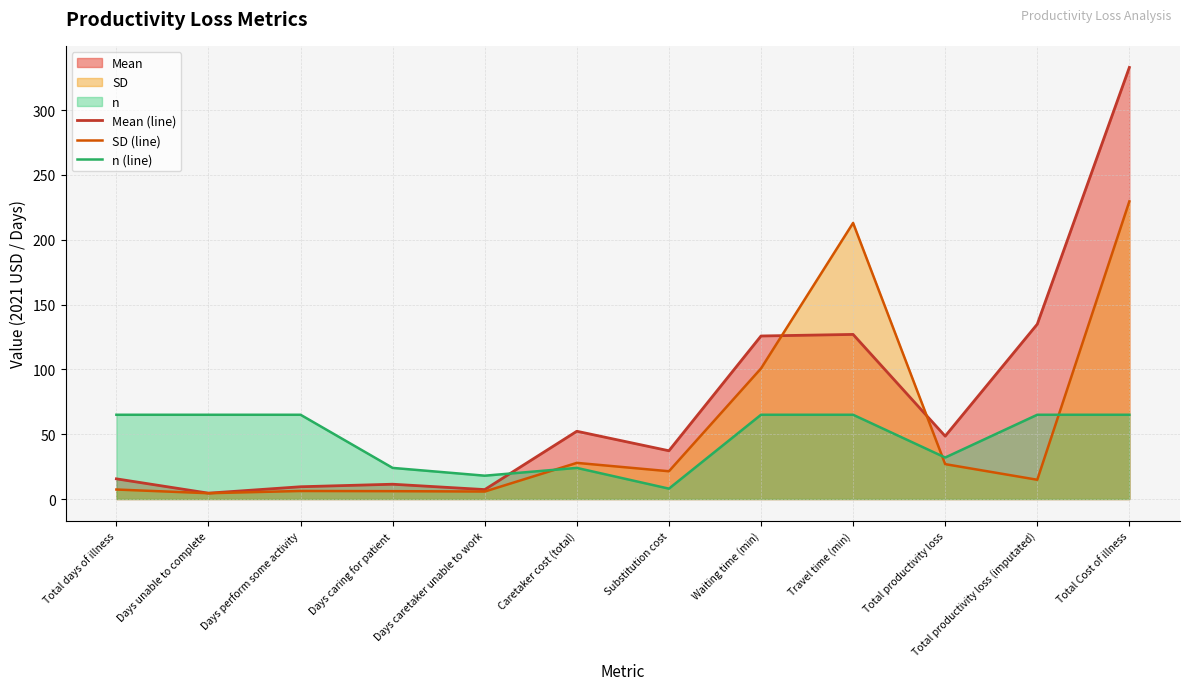

Rank the series by their maximum value, from highest to lowest.

Mean (line), SD (line), n (line)